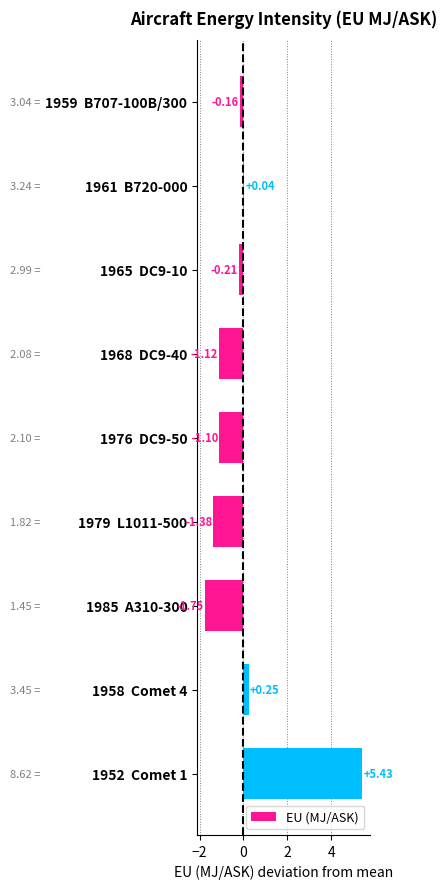

Rank the categories by value from highest to lowest.

1952  Comet 1, 1958  Comet 4, 1961  B720-000, 1959  B707-100B/300, 1965  DC9-10, 1976  DC9-50, 1968  DC9-40, 1979  L1011-500, 1985  A310-300